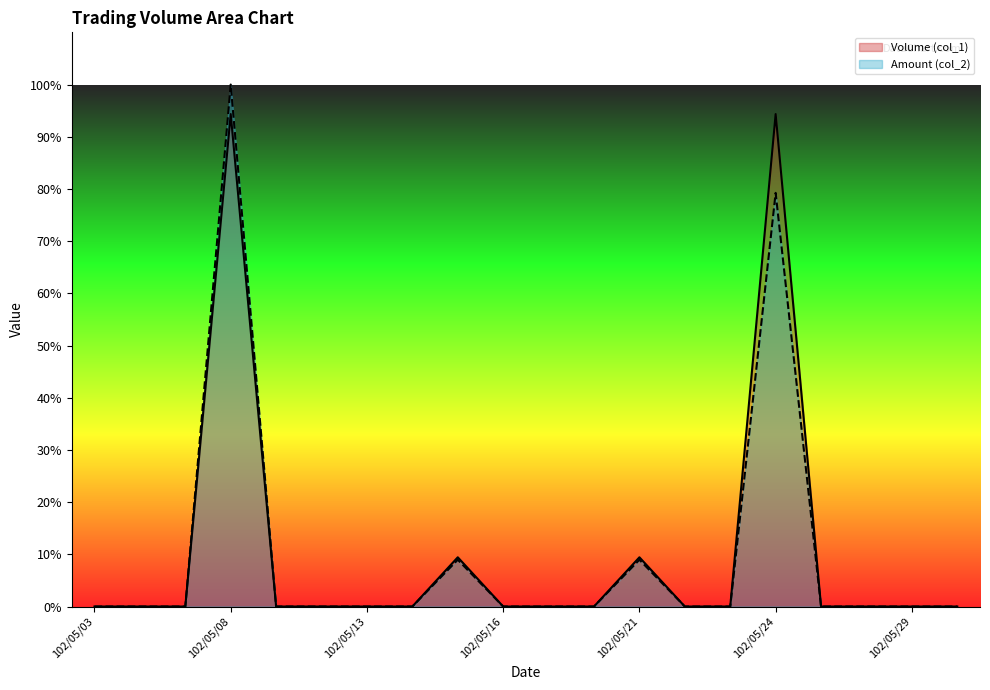

True or false: Amount (col_2) has more than 2 interior local peaks.

True